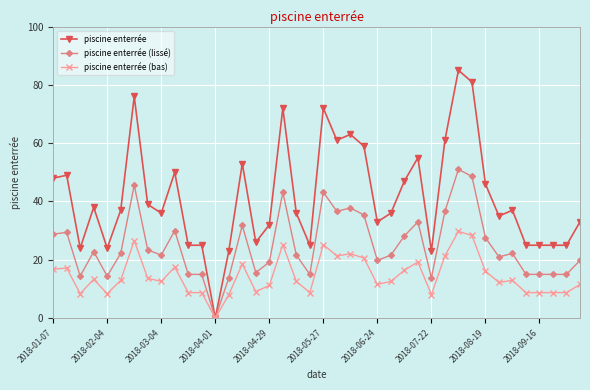

Rank the series by their average value, from lowest to highest.

piscine enterrée (bas), piscine enterrée (lissé), piscine enterrée